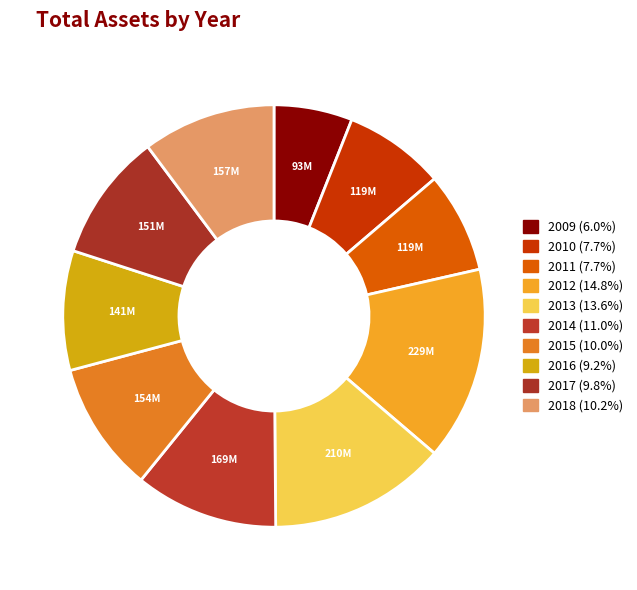

Count the number of slices in the pie.

10